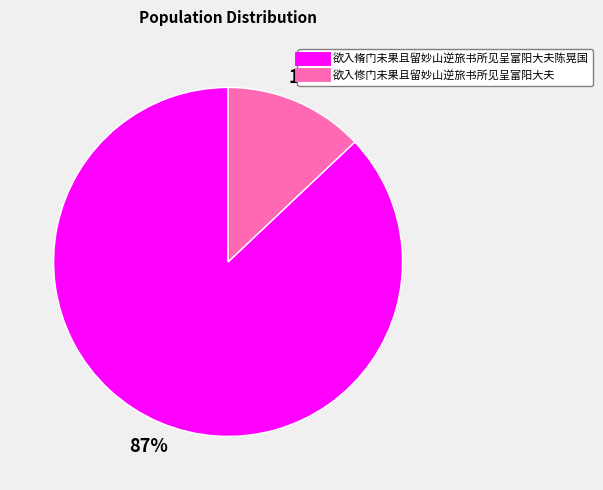

Does 欲入脩门未果且留妙山逆旅书所见呈富阳大夫陈晃国 account for over 50% of the chart?

Yes